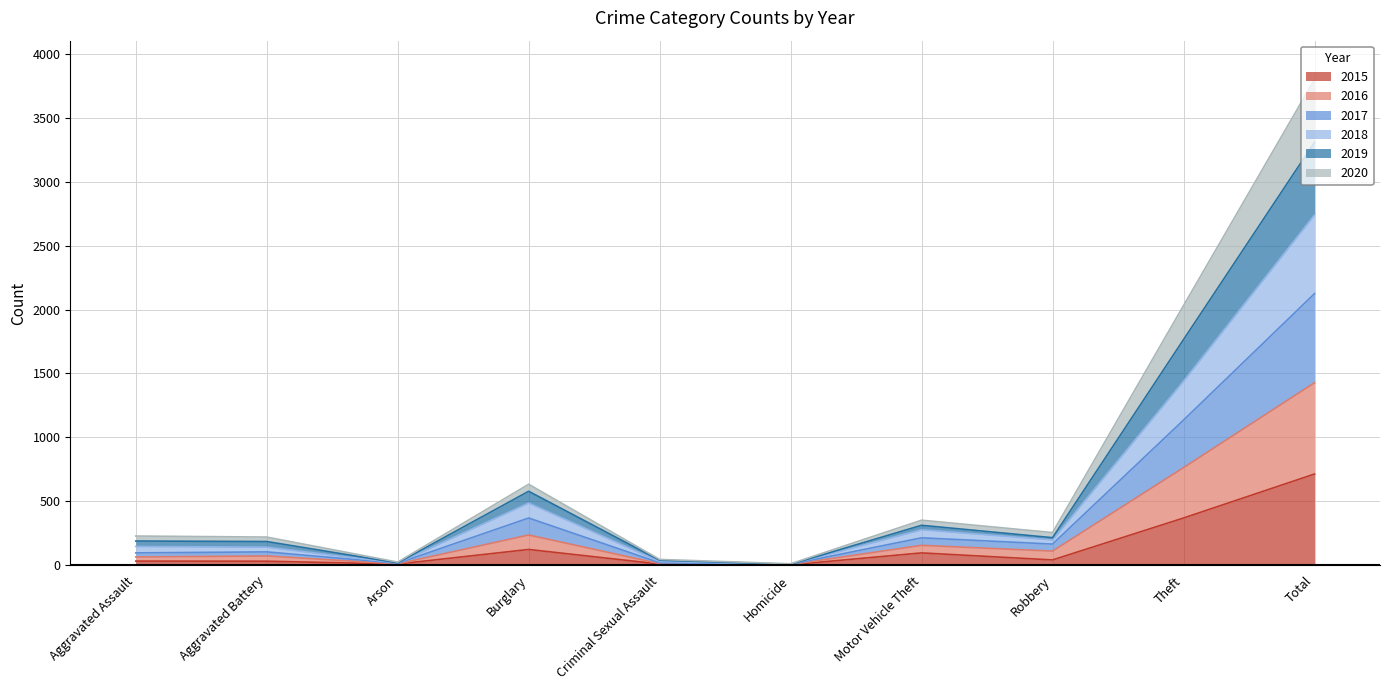

Count the number of data series in this chart.

6